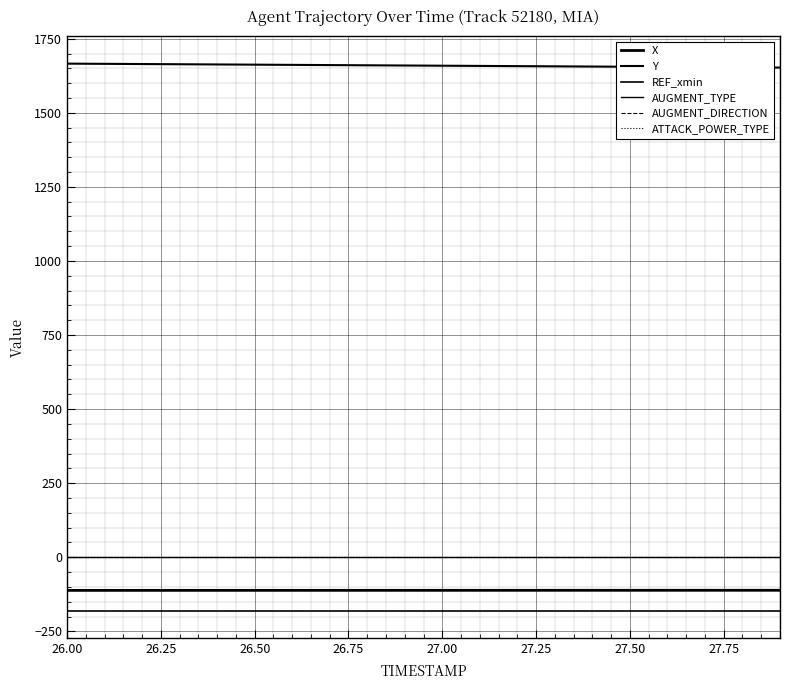

Does the chart display data point markers on the line(s)?

No